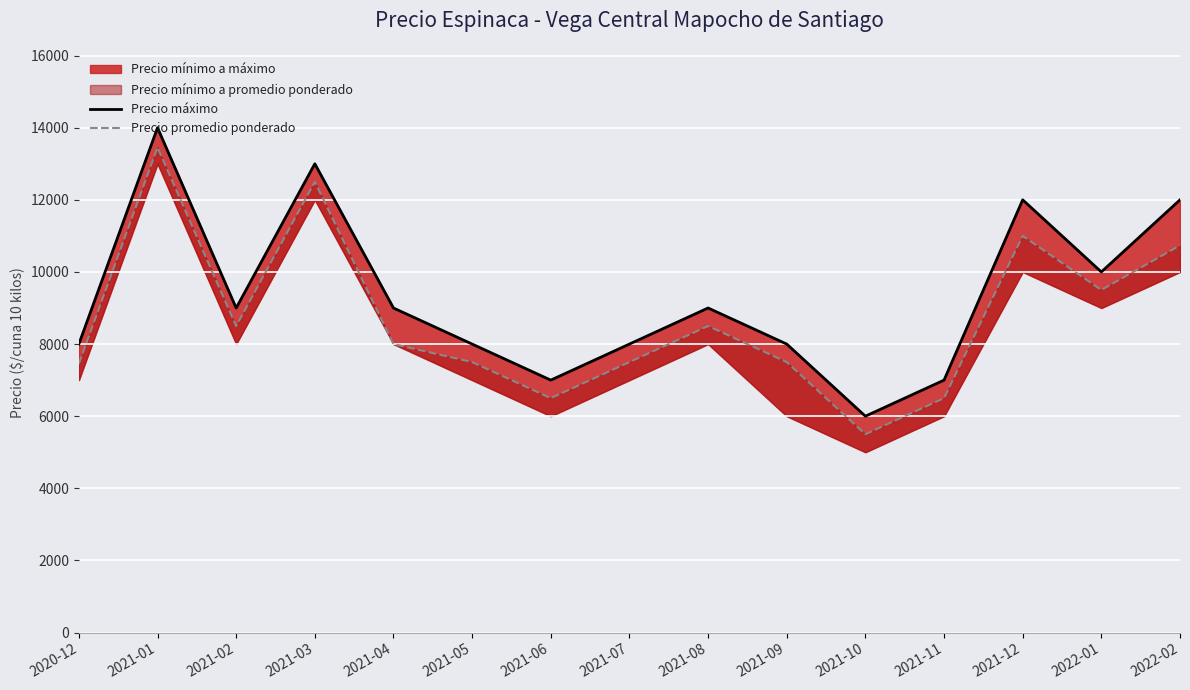

What is the label of the 5th point from the left?

2021-04